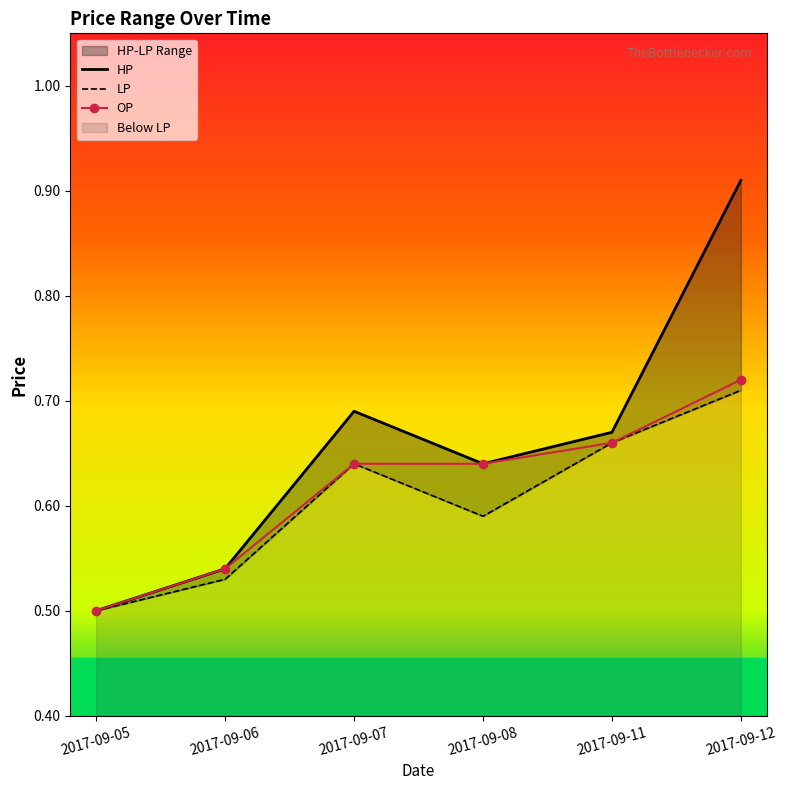

What is the difference between the maximum and minimum values in the OP series?

0.2